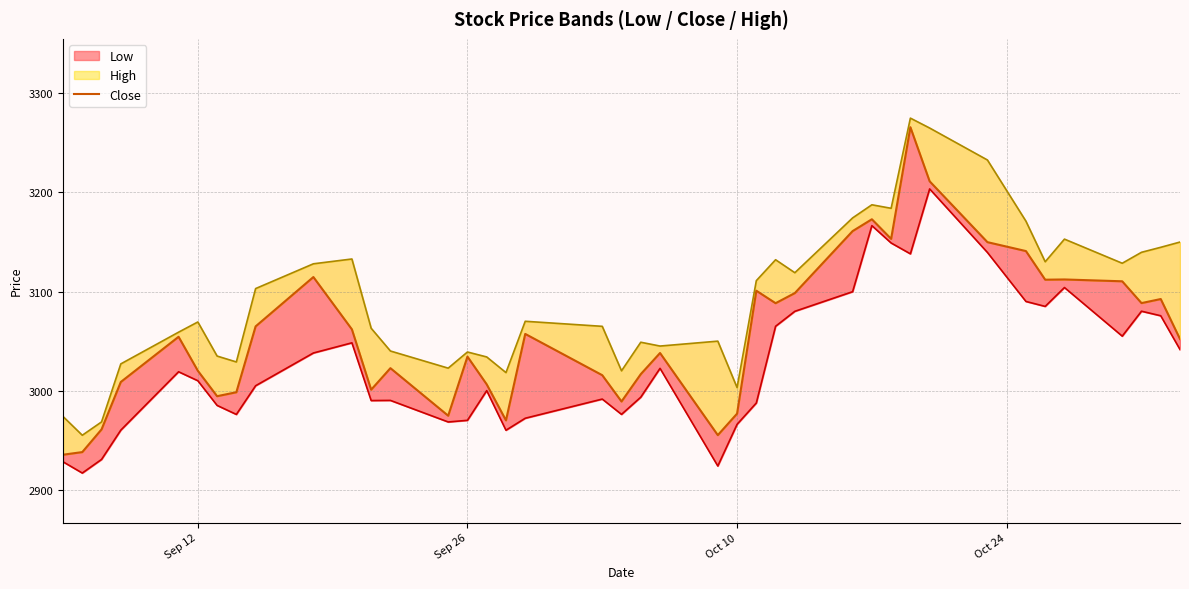

What is the maximum value shown in the chart?

3265.9